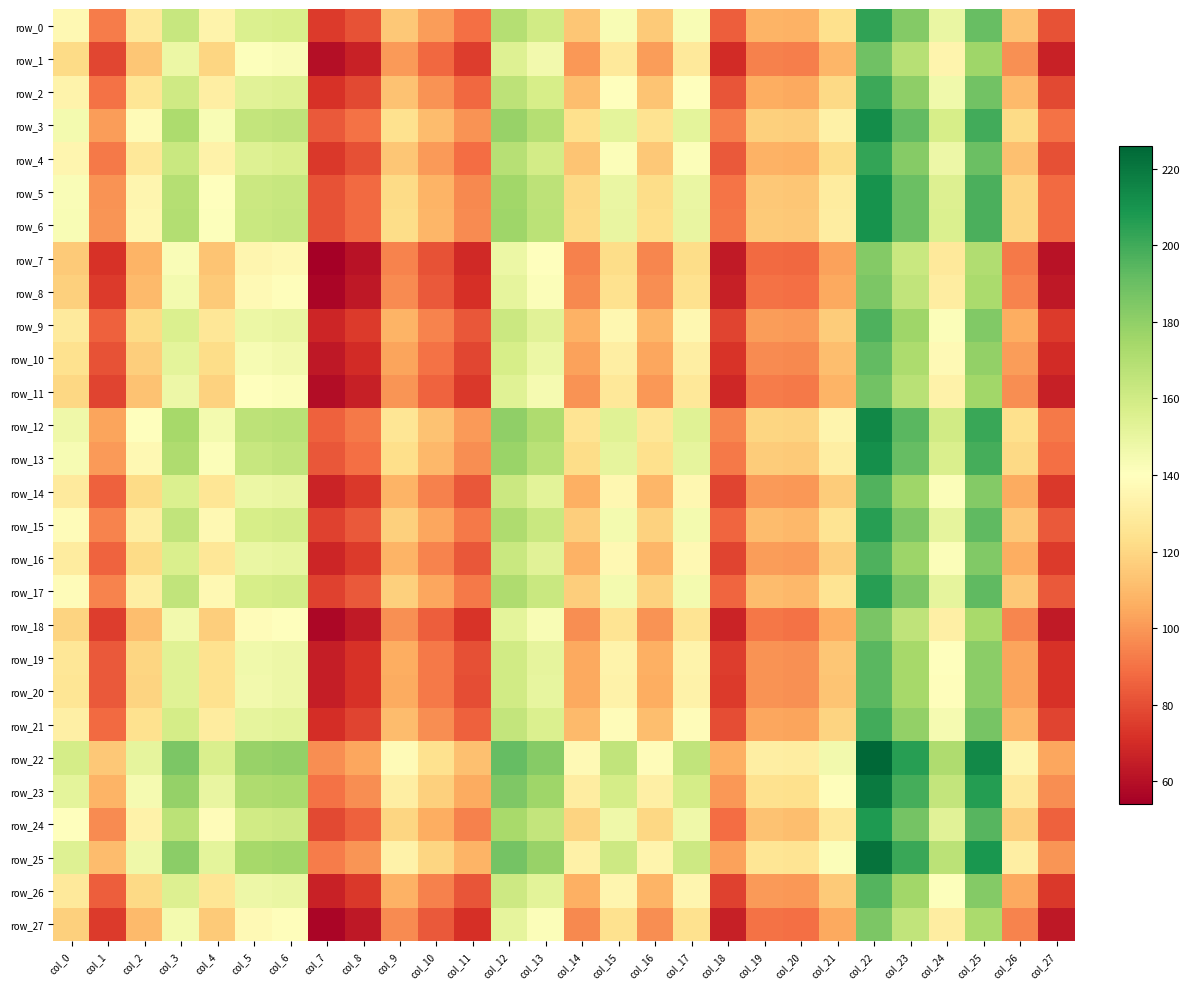

Reading left to right, list all the values displayed in this chart.

row_0: col_0=136.0	col_1=92.5	col_2=128.5	col_3=163.0	col_4=133.8	col_5=155.5	col_6=157.0	col_7=74.5	col_8=81.2	col_9=115.0	col_10=101.5	col_11=89.5	col_12=169.0	col_13=160.0	col_14=114.2	col_15=142.8	col_16=115.8	col_17=142.8	col_18=84.2	col_19=108.2	col_20=107.5	col_21=123.2	col_22=203.5	col_23=183.2	col_24=148.8	col_25=190.8	col_26=112.8	col_27=81.2
row_1: col_0=121.5	col_1=78.0	col_2=114.0	col_3=148.5	col_4=119.2	col_5=141.0	col_6=142.5	col_7=60.0	col_8=66.8	col_9=100.5	col_10=87.0	col_11=75.0	col_12=154.5	col_13=145.5	col_14=99.8	col_15=128.2	col_16=101.2	col_17=128.2	col_18=69.8	col_19=93.8	col_20=93.0	col_21=108.8	col_22=189.0	col_23=168.8	col_24=134.2	col_25=176.2	col_26=98.2	col_27=66.8
row_2: col_0=133.5	col_1=90.0	col_2=126.0	col_3=160.5	col_4=131.2	col_5=153.0	col_6=154.5	col_7=72.0	col_8=78.8	col_9=112.5	col_10=99.0	col_11=87.0	col_12=166.5	col_13=157.5	col_14=111.8	col_15=140.2	col_16=113.2	col_17=140.2	col_18=81.8	col_19=105.8	col_20=105.0	col_21=120.8	col_22=201.0	col_23=180.8	col_24=146.2	col_25=188.2	col_26=110.2	col_27=78.8
row_3: col_0=145.0	col_1=101.5	col_2=137.5	col_3=172.0	col_4=142.8	col_5=164.5	col_6=166.0	col_7=83.5	col_8=90.2	col_9=124.0	col_10=110.5	col_11=98.5	col_12=178.0	col_13=169.0	col_14=123.2	col_15=151.8	col_16=124.8	col_17=151.8	col_18=93.2	col_19=117.2	col_20=116.5	col_21=132.2	col_22=212.5	col_23=192.2	col_24=157.8	col_25=199.8	col_26=121.8	col_27=90.2
row_4: col_0=135.2	col_1=91.8	col_2=127.8	col_3=162.2	col_4=133.0	col_5=154.8	col_6=156.2	col_7=73.8	col_8=80.5	col_9=114.2	col_10=100.8	col_11=88.8	col_12=168.2	col_13=159.2	col_14=113.5	col_15=142.0	col_16=115.0	col_17=142.0	col_18=83.5	col_19=107.5	col_20=106.8	col_21=122.5	col_22=202.8	col_23=182.5	col_24=148.0	col_25=190.0	col_26=112.0	col_27=80.5
row_5: col_0=142.5	col_1=99.0	col_2=135.0	col_3=169.5	col_4=140.2	col_5=162.0	col_6=163.5	col_7=81.0	col_8=87.8	col_9=121.5	col_10=108.0	col_11=96.0	col_12=175.5	col_13=166.5	col_14=120.8	col_15=149.2	col_16=122.2	col_17=149.2	col_18=90.8	col_19=114.8	col_20=114.0	col_21=129.8	col_22=210.0	col_23=189.8	col_24=155.2	col_25=197.2	col_26=119.2	col_27=87.8
row_6: col_0=143.0	col_1=99.5	col_2=135.5	col_3=170.0	col_4=140.8	col_5=162.5	col_6=164.0	col_7=81.5	col_8=88.2	col_9=122.0	col_10=108.5	col_11=96.5	col_12=176.0	col_13=167.0	col_14=121.2	col_15=149.8	col_16=122.8	col_17=149.8	col_18=91.2	col_19=115.2	col_20=114.5	col_21=130.2	col_22=210.5	col_23=190.2	col_24=155.8	col_25=197.8	col_26=119.8	col_27=88.2
row_7: col_0=115.5	col_1=72.0	col_2=108.0	col_3=142.5	col_4=113.2	col_5=135.0	col_6=136.5	col_7=54.0	col_8=60.8	col_9=94.5	col_10=81.0	col_11=69.0	col_12=148.5	col_13=139.5	col_14=93.8	col_15=122.2	col_16=95.2	col_17=122.2	col_18=63.8	col_19=87.8	col_20=87.0	col_21=102.8	col_22=183.0	col_23=162.8	col_24=128.2	col_25=170.2	col_26=92.2	col_27=60.8
row_8: col_0=117.8	col_1=74.2	col_2=110.2	col_3=144.8	col_4=115.5	col_5=137.2	col_6=138.8	col_7=56.2	col_8=63.0	col_9=96.8	col_10=83.2	col_11=71.2	col_12=150.8	col_13=141.8	col_14=96.0	col_15=124.5	col_16=97.5	col_17=124.5	col_18=66.0	col_19=90.0	col_20=89.2	col_21=105.0	col_22=185.2	col_23=165.0	col_24=130.5	col_25=172.5	col_26=94.5	col_27=63.0
row_9: col_0=129.0	col_1=85.5	col_2=121.5	col_3=156.0	col_4=126.8	col_5=148.5	col_6=150.0	col_7=67.5	col_8=74.2	col_9=108.0	col_10=94.5	col_11=82.5	col_12=162.0	col_13=153.0	col_14=107.2	col_15=135.8	col_16=108.8	col_17=135.8	col_18=77.2	col_19=101.2	col_20=100.5	col_21=116.2	col_22=196.5	col_23=176.2	col_24=141.8	col_25=183.8	col_26=105.8	col_27=74.2
row_10: col_0=124.5	col_1=81.0	col_2=117.0	col_3=151.5	col_4=122.2	col_5=144.0	col_6=145.5	col_7=63.0	col_8=69.8	col_9=103.5	col_10=90.0	col_11=78.0	col_12=157.5	col_13=148.5	col_14=102.8	col_15=131.2	col_16=104.2	col_17=131.2	col_18=72.8	col_19=96.8	col_20=96.0	col_21=111.8	col_22=192.0	col_23=171.8	col_24=137.2	col_25=179.2	col_26=101.2	col_27=69.8
row_11: col_0=120.5	col_1=77.0	col_2=113.0	col_3=147.5	col_4=118.2	col_5=140.0	col_6=141.5	col_7=59.0	col_8=65.8	col_9=99.5	col_10=86.0	col_11=74.0	col_12=153.5	col_13=144.5	col_14=98.8	col_15=127.2	col_16=100.2	col_17=127.2	col_18=68.8	col_19=92.8	col_20=92.0	col_21=107.8	col_22=188.0	col_23=167.8	col_24=133.2	col_25=175.2	col_26=97.2	col_27=65.8
row_12: col_0=147.0	col_1=103.5	col_2=139.5	col_3=174.0	col_4=144.8	col_5=166.5	col_6=168.0	col_7=85.5	col_8=92.2	col_9=126.0	col_10=112.5	col_11=100.5	col_12=180.0	col_13=171.0	col_14=125.2	col_15=153.8	col_16=126.8	col_17=153.8	col_18=95.2	col_19=119.2	col_20=118.5	col_21=134.2	col_22=214.5	col_23=194.2	col_24=159.8	col_25=201.8	col_26=123.8	col_27=92.2
row_13: col_0=144.0	col_1=100.5	col_2=136.5	col_3=171.0	col_4=141.8	col_5=163.5	col_6=165.0	col_7=82.5	col_8=89.2	col_9=123.0	col_10=109.5	col_11=97.5	col_12=177.0	col_13=168.0	col_14=122.2	col_15=150.8	col_16=123.8	col_17=150.8	col_18=92.2	col_19=116.2	col_20=115.5	col_21=131.2	col_22=211.5	col_23=191.2	col_24=156.8	col_25=198.8	col_26=120.8	col_27=89.2
row_14: col_0=128.8	col_1=85.2	col_2=121.2	col_3=155.8	col_4=126.5	col_5=148.2	col_6=149.8	col_7=67.2	col_8=74.0	col_9=107.8	col_10=94.2	col_11=82.2	col_12=161.8	col_13=152.8	col_14=107.0	col_15=135.5	col_16=108.5	col_17=135.5	col_18=77.0	col_19=101.0	col_20=100.2	col_21=116.0	col_22=196.2	col_23=176.0	col_24=141.5	col_25=183.5	col_26=105.5	col_27=74.0
row_15: col_0=138.2	col_1=94.8	col_2=130.8	col_3=165.2	col_4=136.0	col_5=157.8	col_6=159.2	col_7=76.8	col_8=83.5	col_9=117.2	col_10=103.8	col_11=91.8	col_12=171.2	col_13=162.2	col_14=116.5	col_15=145.0	col_16=118.0	col_17=145.0	col_18=86.5	col_19=110.5	col_20=109.8	col_21=125.5	col_22=205.8	col_23=185.5	col_24=151.0	col_25=193.0	col_26=115.0	col_27=83.5
row_16: col_0=129.2	col_1=85.8	col_2=121.8	col_3=156.2	col_4=127.0	col_5=148.8	col_6=150.2	col_7=67.8	col_8=74.5	col_9=108.2	col_10=94.8	col_11=82.8	col_12=162.2	col_13=153.2	col_14=107.5	col_15=136.0	col_16=109.0	col_17=136.0	col_18=77.5	col_19=101.5	col_20=100.8	col_21=116.5	col_22=196.8	col_23=176.5	col_24=142.0	col_25=184.0	col_26=106.0	col_27=74.5
row_17: col_0=138.2	col_1=94.8	col_2=130.8	col_3=165.2	col_4=136.0	col_5=157.8	col_6=159.2	col_7=76.8	col_8=83.5	col_9=117.2	col_10=103.8	col_11=91.8	col_12=171.2	col_13=162.2	col_14=116.5	col_15=145.0	col_16=118.0	col_17=145.0	col_18=86.5	col_19=110.5	col_20=109.8	col_21=125.5	col_22=205.8	col_23=185.5	col_24=151.0	col_25=193.0	col_26=115.0	col_27=83.5
row_18: col_0=118.8	col_1=75.2	col_2=111.2	col_3=145.8	col_4=116.5	col_5=138.2	col_6=139.8	col_7=57.2	col_8=64.0	col_9=97.8	col_10=84.2	col_11=72.2	col_12=151.8	col_13=142.8	col_14=97.0	col_15=125.5	col_16=98.5	col_17=125.5	col_18=67.0	col_19=91.0	col_20=90.2	col_21=106.0	col_22=186.2	col_23=166.0	col_24=131.5	col_25=173.5	col_26=95.5	col_27=64.0
row_19: col_0=126.8	col_1=83.2	col_2=119.2	col_3=153.8	col_4=124.5	col_5=146.2	col_6=147.8	col_7=65.2	col_8=72.0	col_9=105.8	col_10=92.2	col_11=80.2	col_12=159.8	col_13=150.8	col_14=105.0	col_15=133.5	col_16=106.5	col_17=133.5	col_18=75.0	col_19=99.0	col_20=98.2	col_21=114.0	col_22=194.2	col_23=174.0	col_24=139.5	col_25=181.5	col_26=103.5	col_27=72.0
row_20: col_0=126.5	col_1=83.0	col_2=119.0	col_3=153.5	col_4=124.2	col_5=146.0	col_6=147.5	col_7=65.0	col_8=71.8	col_9=105.5	col_10=92.0	col_11=80.0	col_12=159.5	col_13=150.5	col_14=104.8	col_15=133.2	col_16=106.2	col_17=133.2	col_18=74.8	col_19=98.8	col_20=98.0	col_21=113.8	col_22=194.0	col_23=173.8	col_24=139.2	col_25=181.2	col_26=103.2	col_27=71.8
row_21: col_0=131.8	col_1=88.2	col_2=124.2	col_3=158.8	col_4=129.5	col_5=151.2	col_6=152.8	col_7=70.2	col_8=77.0	col_9=110.8	col_10=97.2	col_11=85.2	col_12=164.8	col_13=155.8	col_14=110.0	col_15=138.5	col_16=111.5	col_17=138.5	col_18=80.0	col_19=104.0	col_20=103.2	col_21=119.0	col_22=199.2	col_23=179.0	col_24=144.5	col_25=186.5	col_26=108.5	col_27=77.0
row_22: col_0=158.5	col_1=115.0	col_2=151.0	col_3=185.5	col_4=156.2	col_5=178.0	col_6=179.5	col_7=97.0	col_8=103.8	col_9=137.5	col_10=124.0	col_11=112.0	col_12=191.5	col_13=182.5	col_14=136.8	col_15=165.2	col_16=138.2	col_17=165.2	col_18=106.8	col_19=130.8	col_20=130.0	col_21=145.8	col_22=226.0	col_23=205.8	col_24=171.2	col_25=213.2	col_26=135.2	col_27=103.8
row_23: col_0=151.8	col_1=108.2	col_2=144.2	col_3=178.8	col_4=149.5	col_5=171.2	col_6=172.8	col_7=90.2	col_8=97.0	col_9=130.8	col_10=117.2	col_11=105.2	col_12=184.8	col_13=175.8	col_14=130.0	col_15=158.5	col_16=131.5	col_17=158.5	col_18=100.0	col_19=124.0	col_20=123.2	col_21=139.0	col_22=219.2	col_23=199.0	col_24=164.5	col_25=206.5	col_26=128.5	col_27=97.0
row_24: col_0=140.2	col_1=96.8	col_2=132.8	col_3=167.2	col_4=138.0	col_5=159.8	col_6=161.2	col_7=78.8	col_8=85.5	col_9=119.2	col_10=105.8	col_11=93.8	col_12=173.2	col_13=164.2	col_14=118.5	col_15=147.0	col_16=120.0	col_17=147.0	col_18=88.5	col_19=112.5	col_20=111.8	col_21=127.5	col_22=207.8	col_23=187.5	col_24=153.0	col_25=195.0	col_26=117.0	col_27=85.5
row_25: col_0=154.2	col_1=110.8	col_2=146.8	col_3=181.2	col_4=152.0	col_5=173.8	col_6=175.2	col_7=92.8	col_8=99.5	col_9=133.2	col_10=119.8	col_11=107.8	col_12=187.2	col_13=178.2	col_14=132.5	col_15=161.0	col_16=134.0	col_17=161.0	col_18=102.5	col_19=126.5	col_20=125.8	col_21=141.5	col_22=221.8	col_23=201.5	col_24=167.0	col_25=209.0	col_26=131.0	col_27=99.5
row_26: col_0=128.2	col_1=84.8	col_2=120.8	col_3=155.2	col_4=126.0	col_5=147.8	col_6=149.2	col_7=66.8	col_8=73.5	col_9=107.2	col_10=93.8	col_11=81.8	col_12=161.2	col_13=152.2	col_14=106.5	col_15=135.0	col_16=108.0	col_17=135.0	col_18=76.5	col_19=100.5	col_20=99.8	col_21=115.5	col_22=195.8	col_23=175.5	col_24=141.0	col_25=183.0	col_26=105.0	col_27=73.5
row_27: col_0=117.8	col_1=74.2	col_2=110.2	col_3=144.8	col_4=115.5	col_5=137.2	col_6=138.8	col_7=56.2	col_8=63.0	col_9=96.8	col_10=83.2	col_11=71.2	col_12=150.8	col_13=141.8	col_14=96.0	col_15=124.5	col_16=97.5	col_17=124.5	col_18=66.0	col_19=90.0	col_20=89.2	col_21=105.0	col_22=185.2	col_23=165.0	col_24=130.5	col_25=172.5	col_26=94.5	col_27=63.0